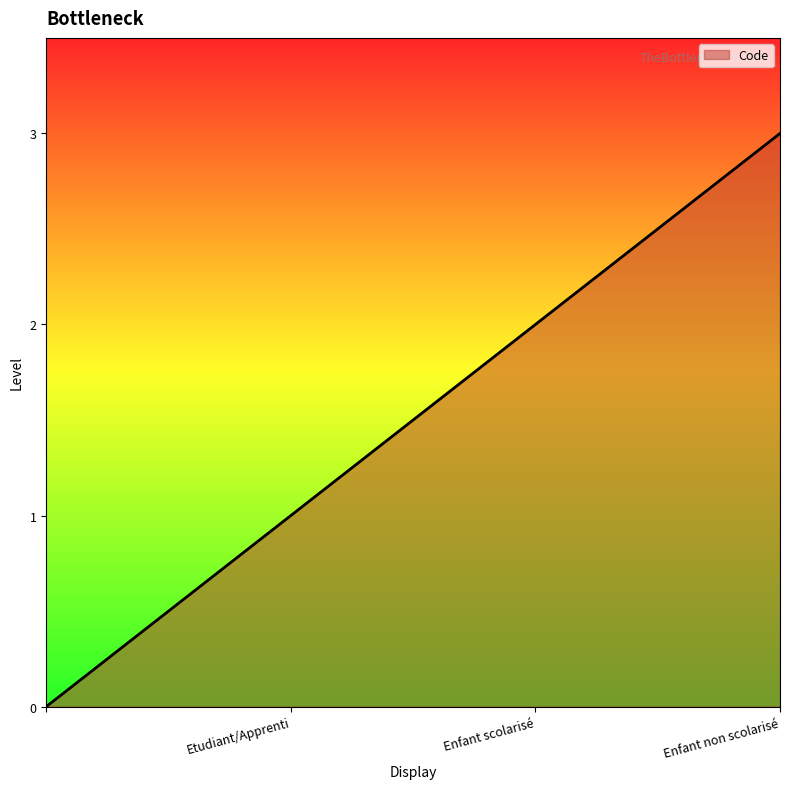

What is the greatest value displayed?

3